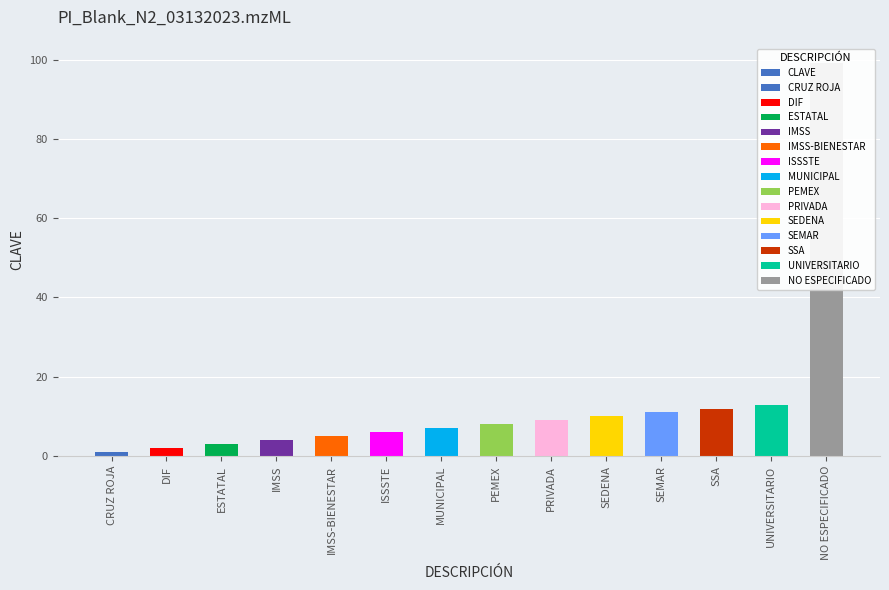

At which label does the data first exceed 8?

PRIVADA